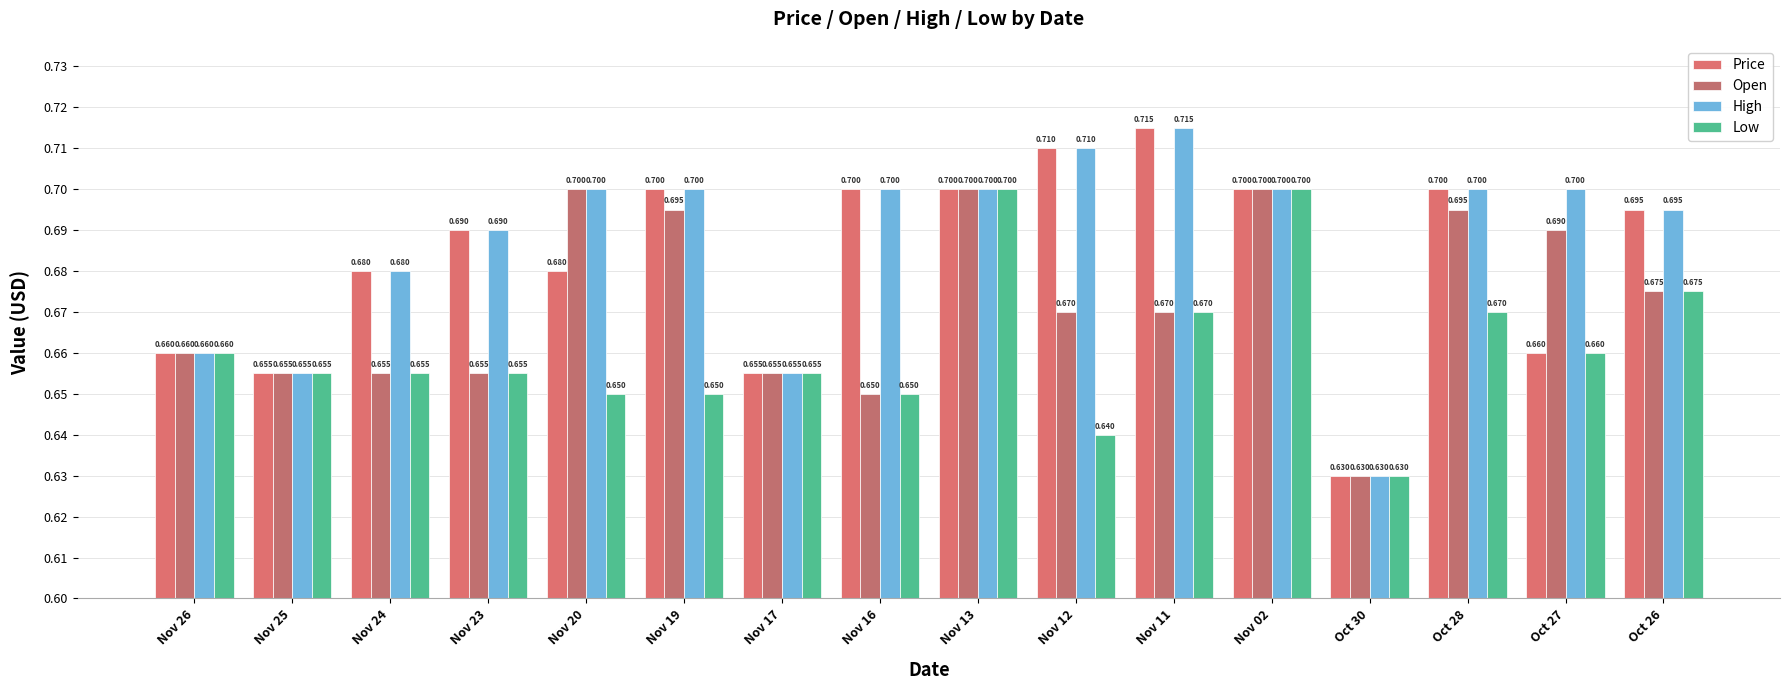

Is it true that Price equals 0.7 at Nov 17?

True